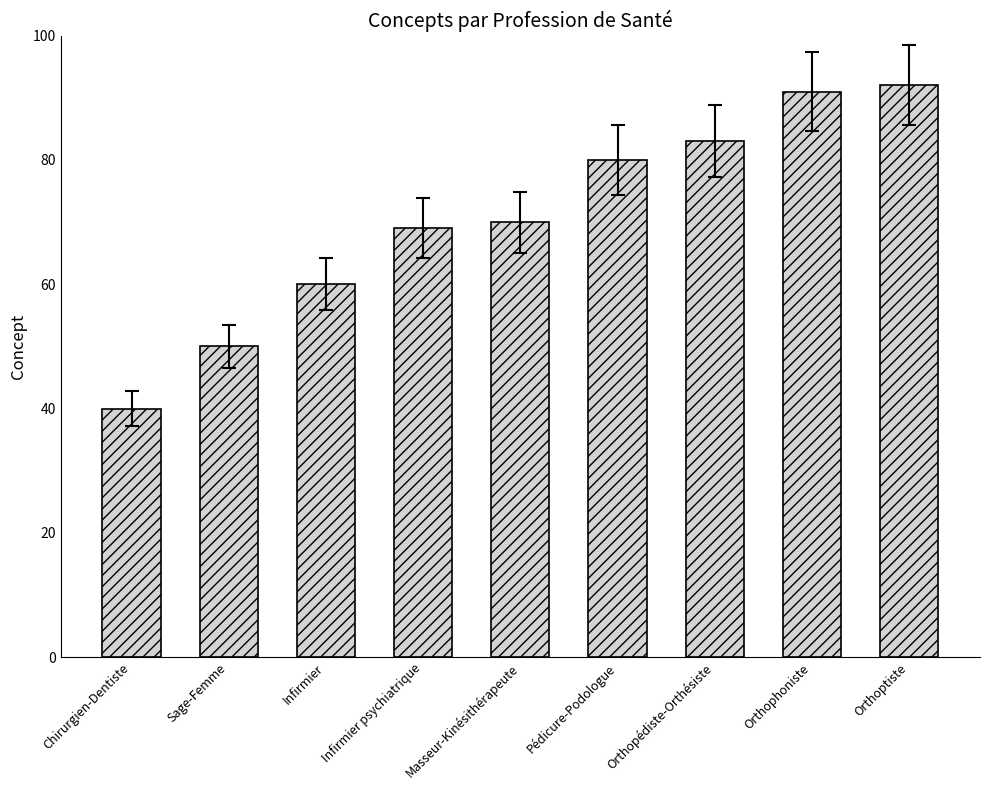

What is the difference between the values at Masseur-Kinésithérapeute and Chirurgien-Dentiste?

30